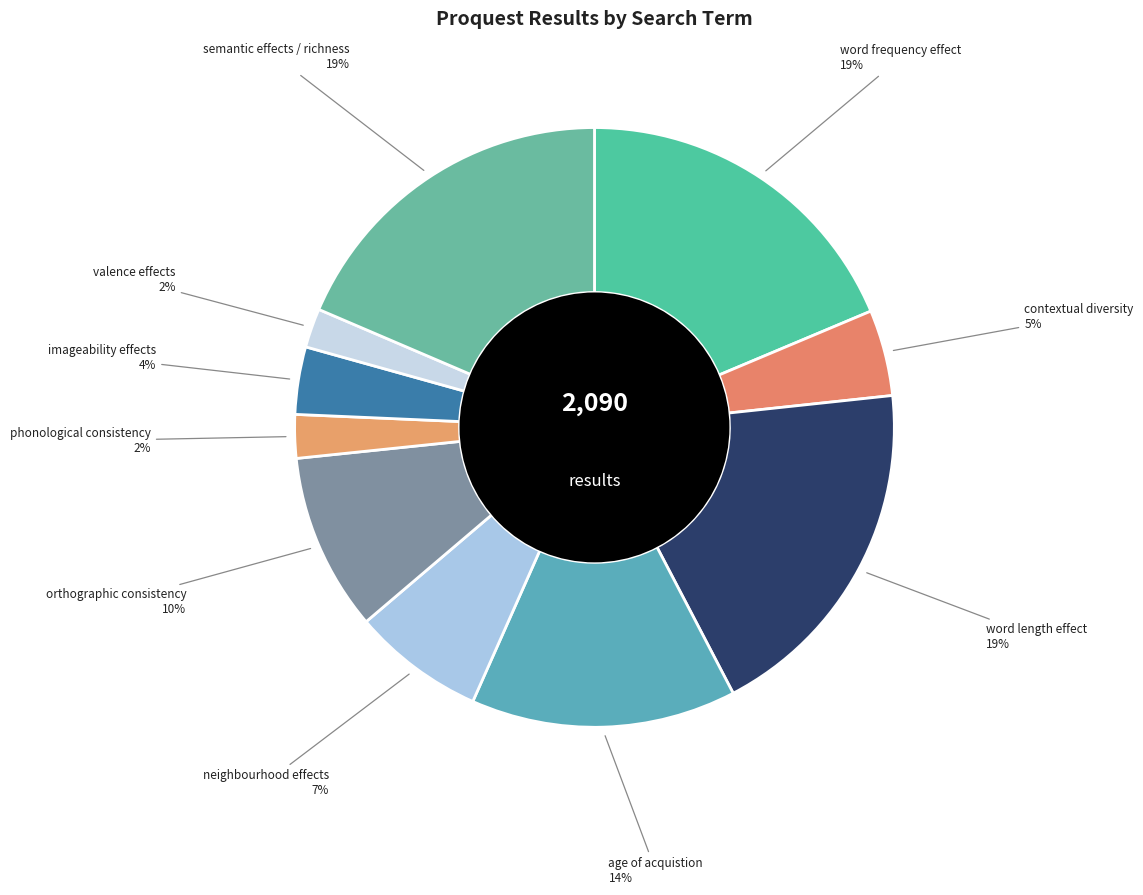

Is there any slice that represents more than half of the pie?

No